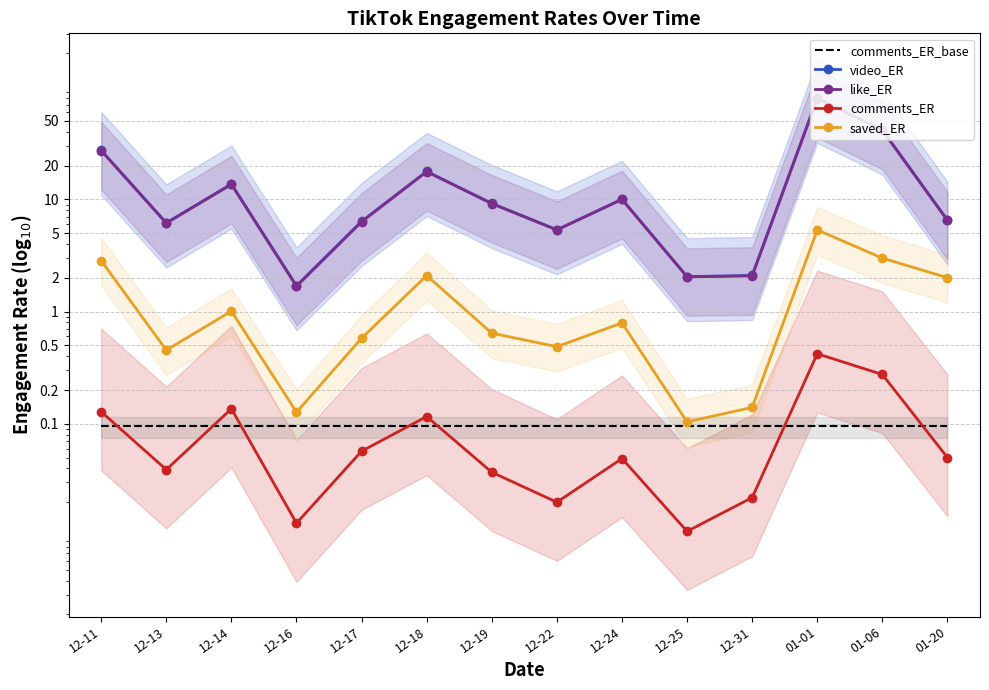

Reading left to right, transcribe all the data shown in this chart.

comments_ER_base: 0.1	0.1	0.1	0.1	0.1	0.1	0.1	0.1	0.1	0.1	0.1	0.1	0.1	0.1
video_ER: 27.3	6.2	13.7	1.7	6.4	17.8	9.2	5.4	10.0	2.0	2.1	79.7	41.5	6.5
like_ER: 27.2	6.1	13.6	1.7	6.3	17.6	9.2	5.3	10.0	2.0	2.1	79.3	41.2	6.5
comments_ER: 0.1	0.0	0.1	0.0	0.1	0.1	0.0	0.0	0.0	0.0	0.0	0.4	0.3	0.1
saved_ER: 2.8	0.5	1.0	0.1	0.6	2.1	0.6	0.5	0.8	0.1	0.1	5.3	3.0	2.0